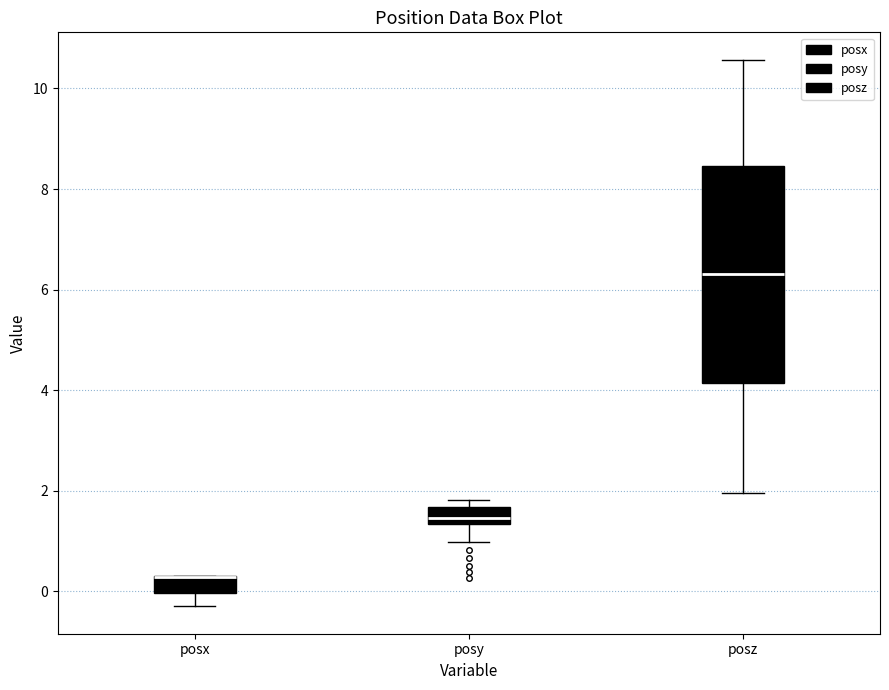

Reading left to right, read every box against the y-axis: the position of its median line, the range the box covers, and the ends of its whiskers. The values are not printed on the chart, so give them approximately, as read against the axis.

posx: median 0.2 (drawn on the box's upper edge), box 0.0 to 0.4, whiskers -0.2 to 0.4
posy: median 1.4 (just above the box's lower edge), box 1.4 to 1.6, whiskers 1.0 to 1.8
posz: median 6.4, box 4.2 to 8.4, whiskers 2.0 to 10.6